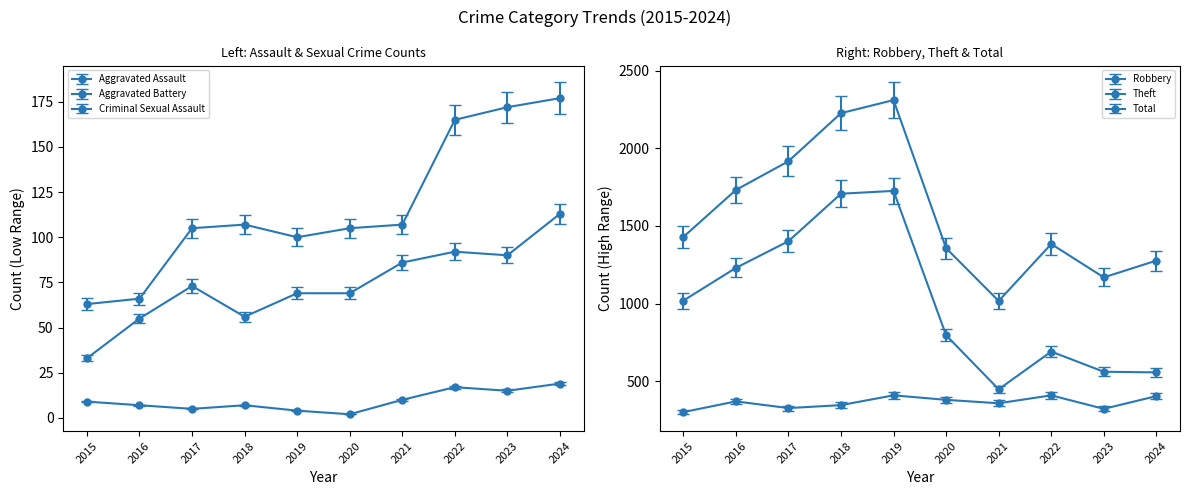

The value of Total at 2022 is 1804.0. True or false?

False